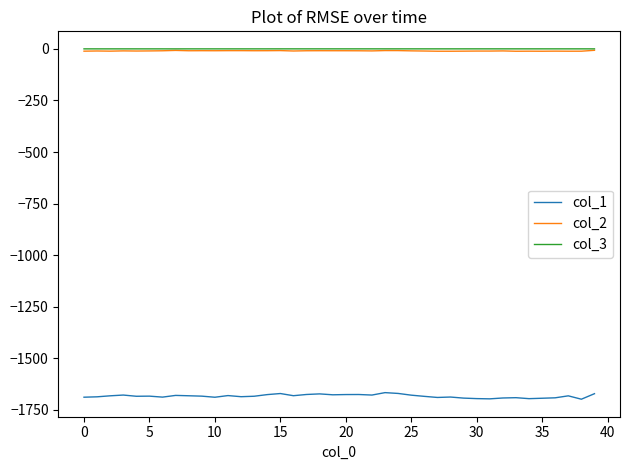

What is the maximum value for col_1?

-1666.2